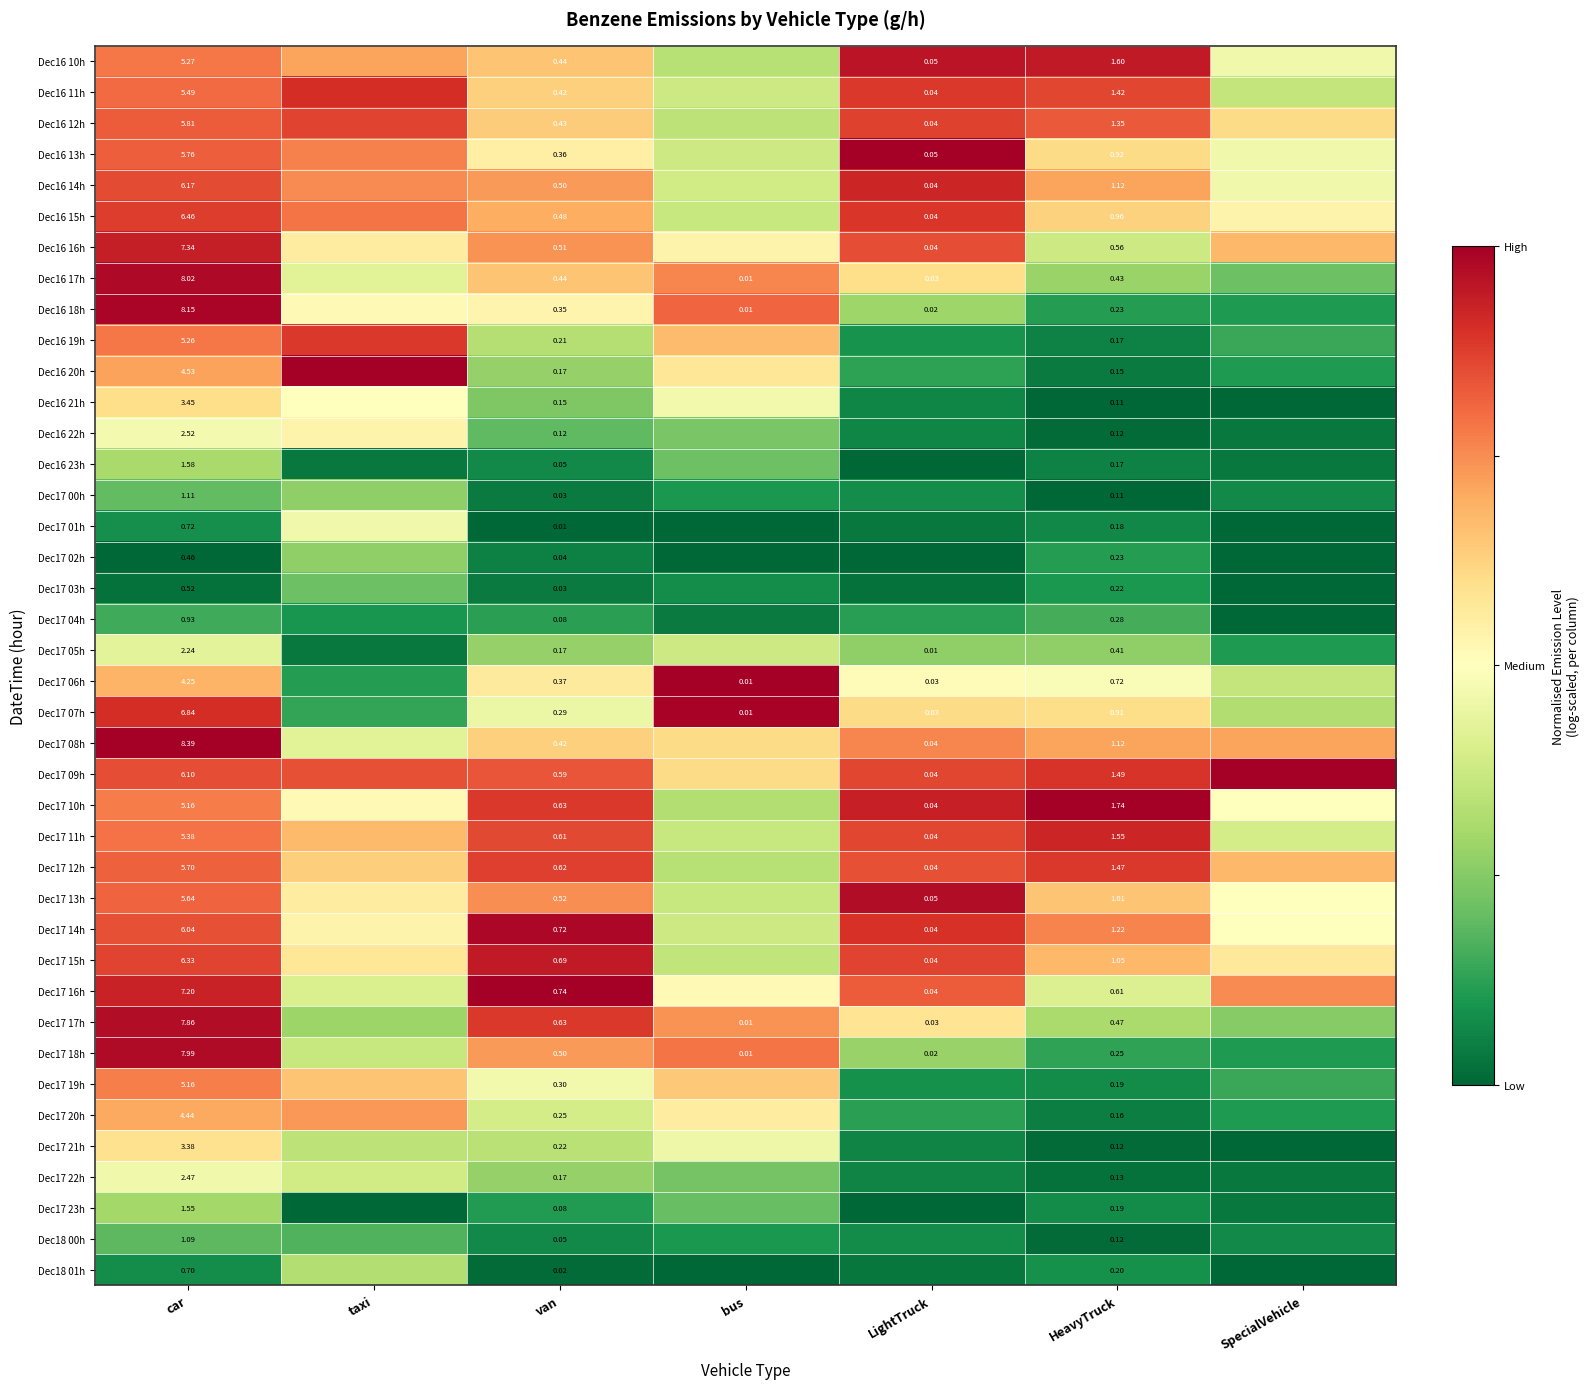

Where is Dec17 18h nearest to the value 0?

SpecialVehicle